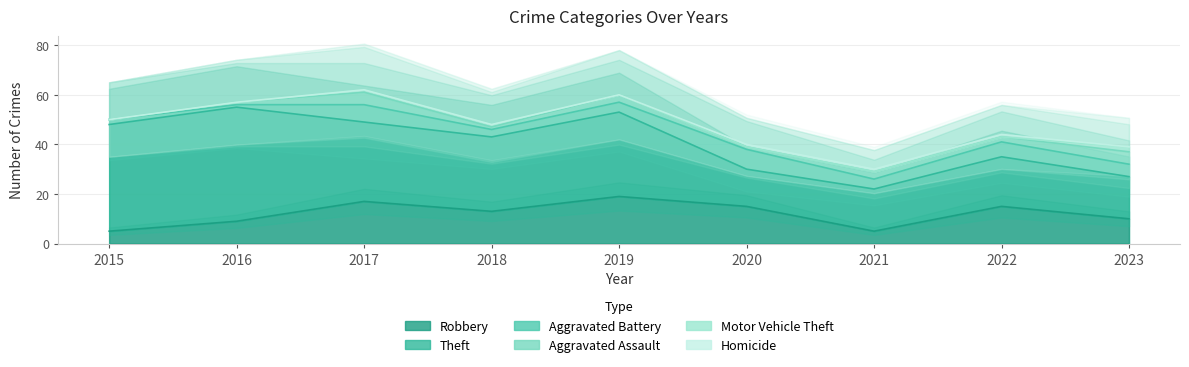

The value of Aggravated Battery at 2021 is 4. True or false?

True